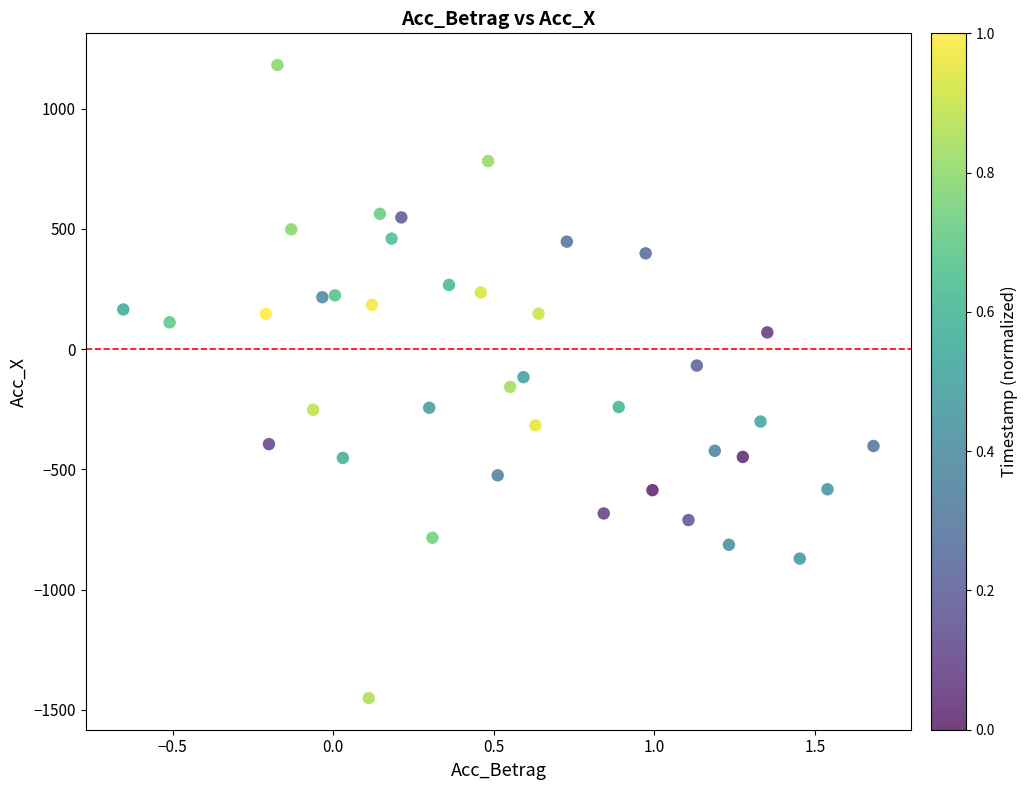

What is the range of X values (max minus min)?

2.3